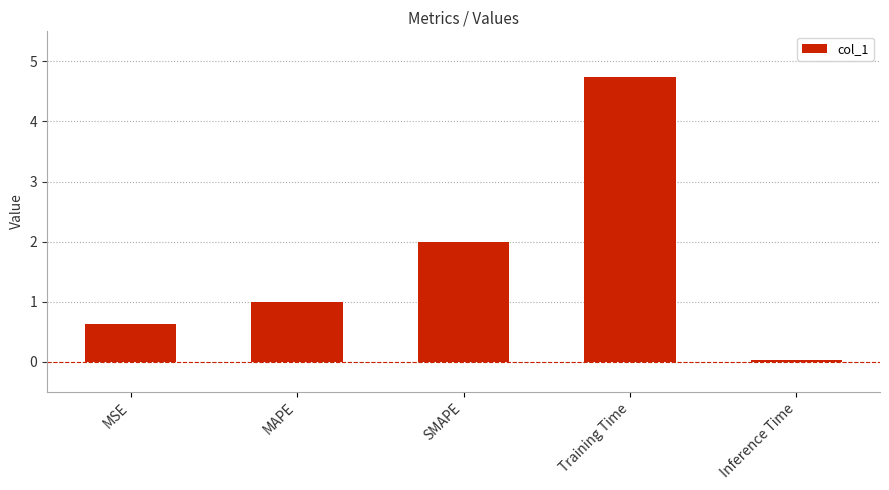

How many bars are there in total?

5